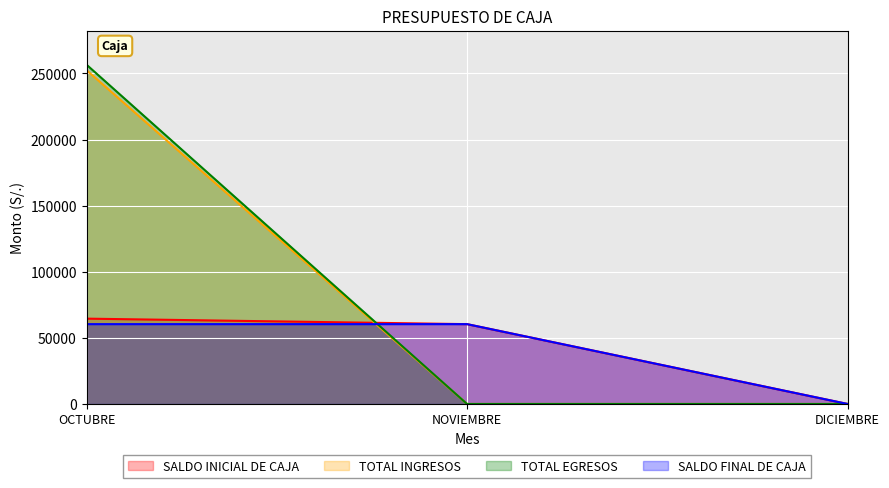

What is the difference between the maximum and second lowest values in the SALDO INICIAL DE CAJA series?

4157.9